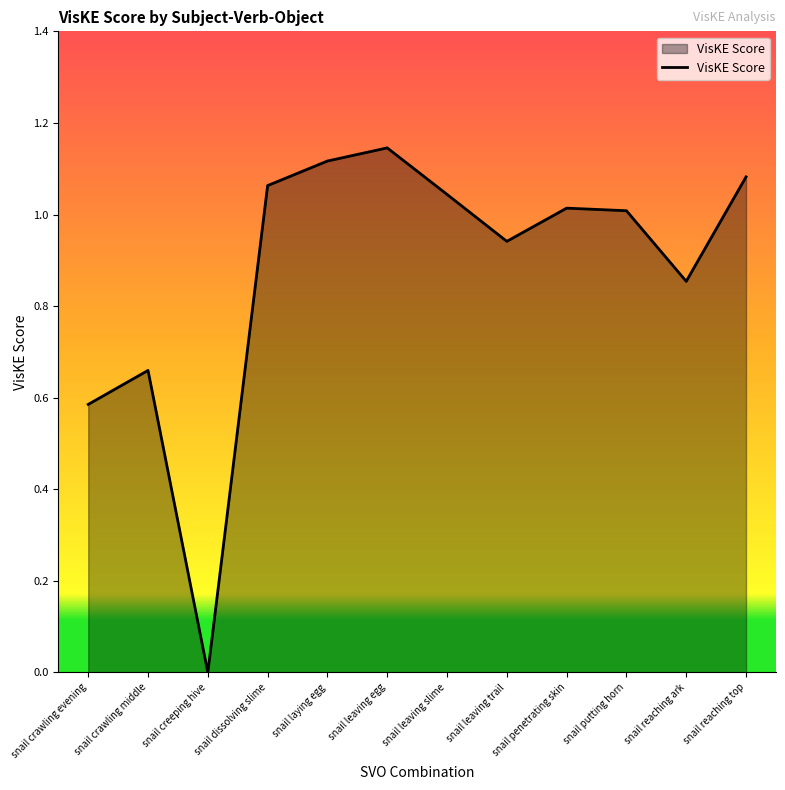

What is the change in value from snail laying egg to snail putting horn?

-0.1